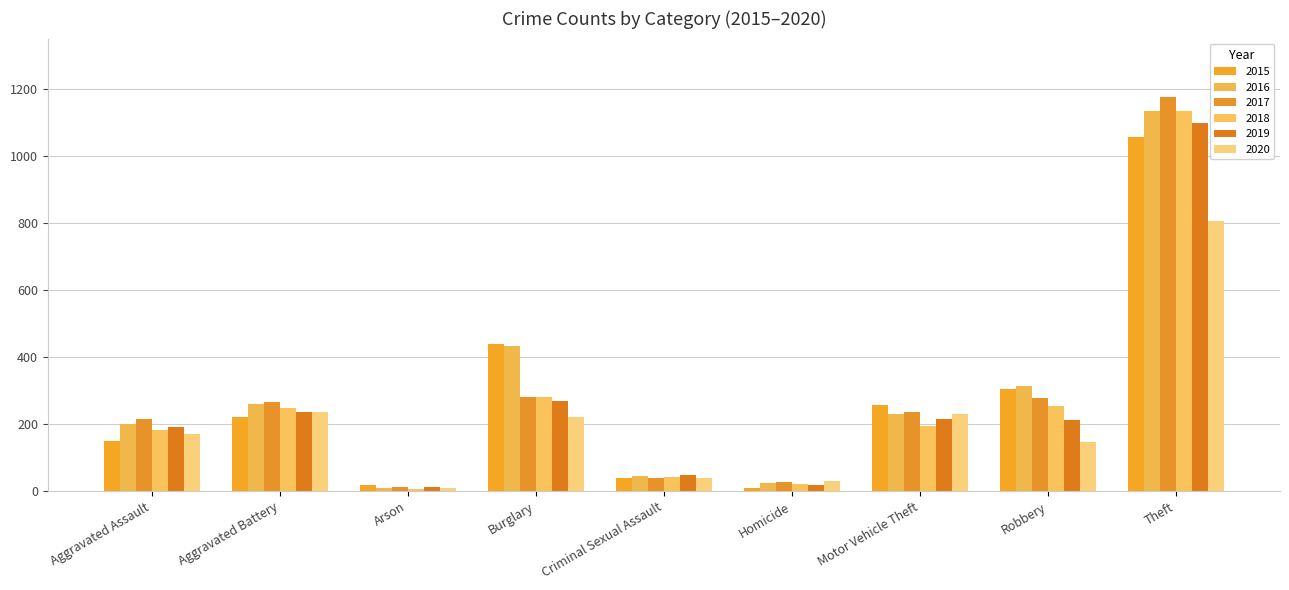

What is the minimum value for 2018?

6